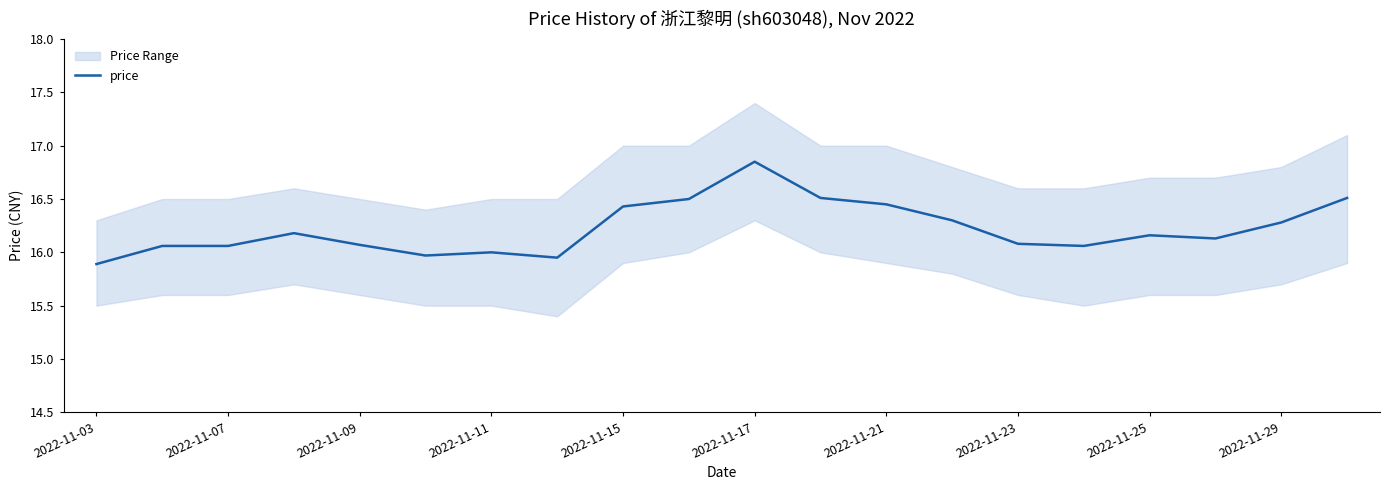

How many values are below 16?

3